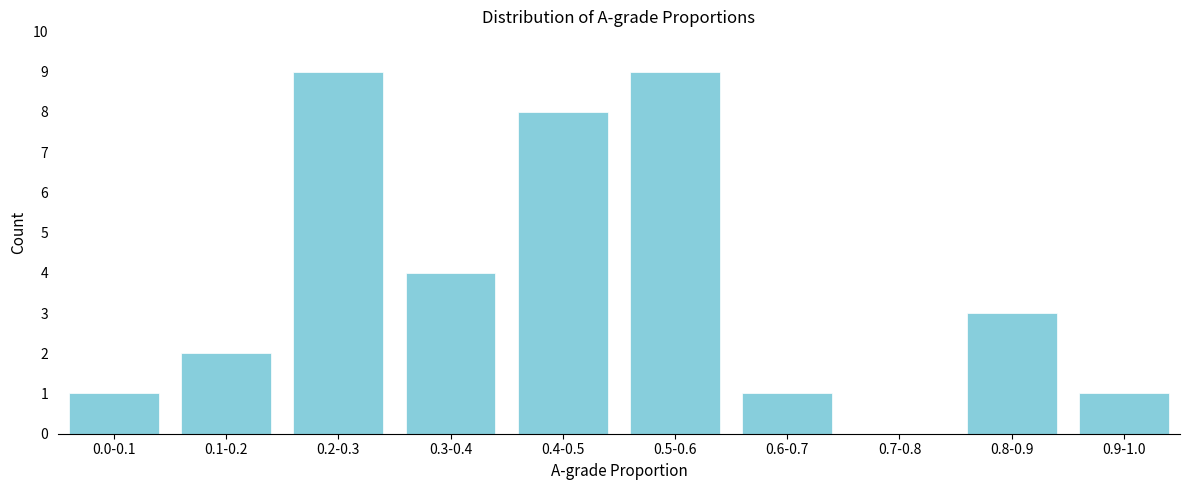

Reading right to left, list all the values displayed in this chart.

0.9-1.0=1	0.8-0.9=3	0.7-0.8=0	0.6-0.7=1	0.5-0.6=9	0.4-0.5=8	0.3-0.4=4	0.2-0.3=9	0.1-0.2=2	0.0-0.1=1